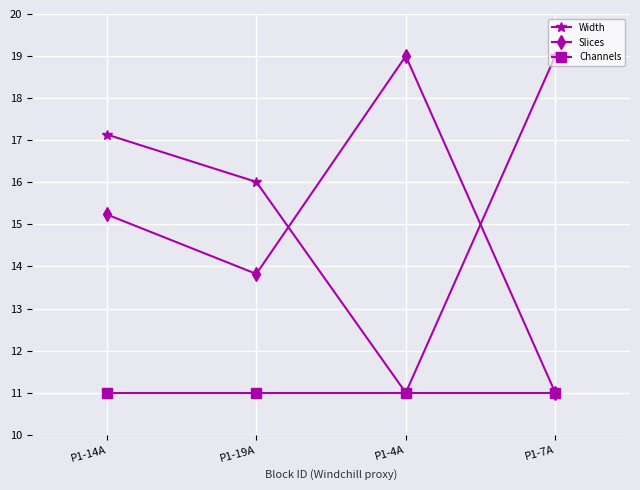

Where is the first local maximum for Slices?

P1-4A